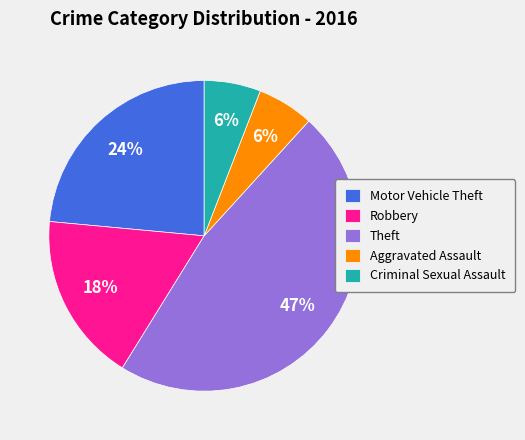

To the nearest percent, what percentage of the pie is Motor Vehicle Theft?

24%